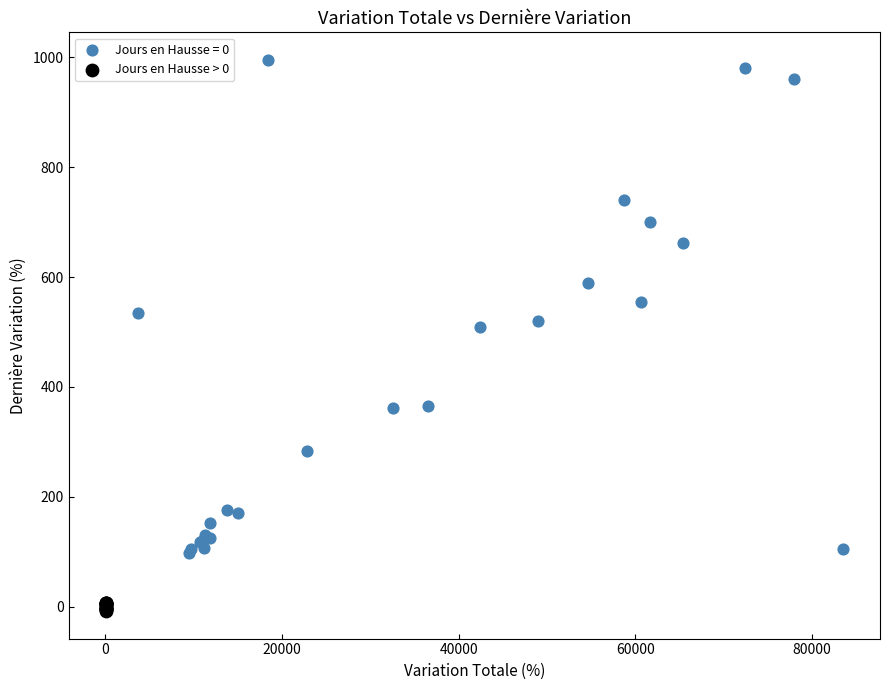

Which series has the largest Y range (max minus min)?

Jours en Hausse = 0